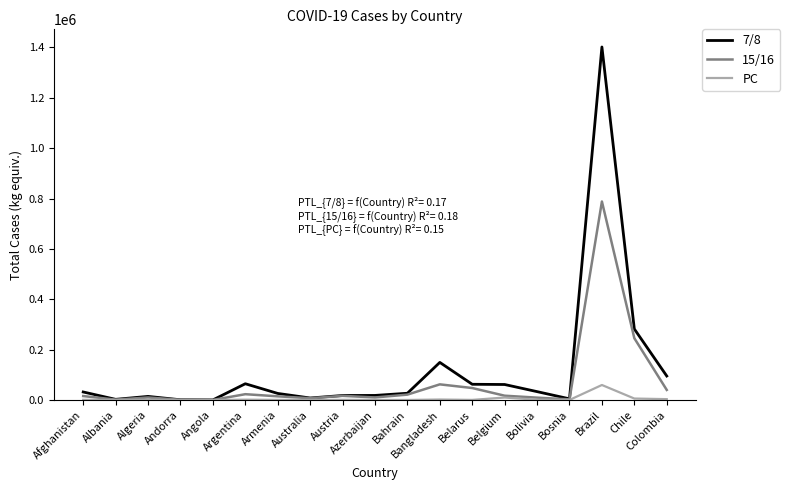

Which series has the widest spread of values?

7/8